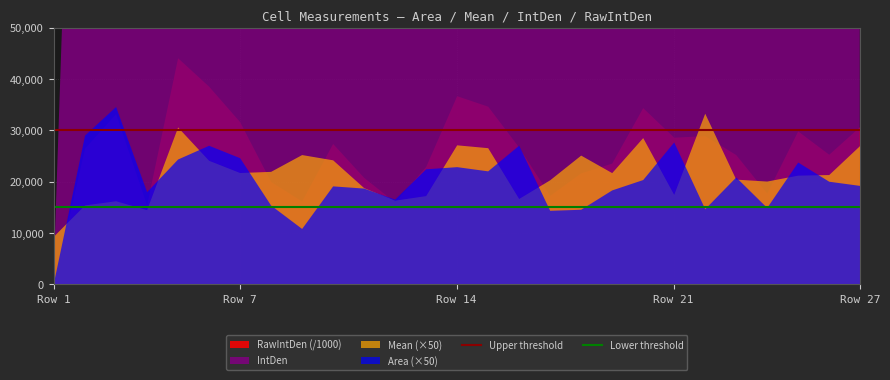

What is the sum of all Upper threshold values?

60000